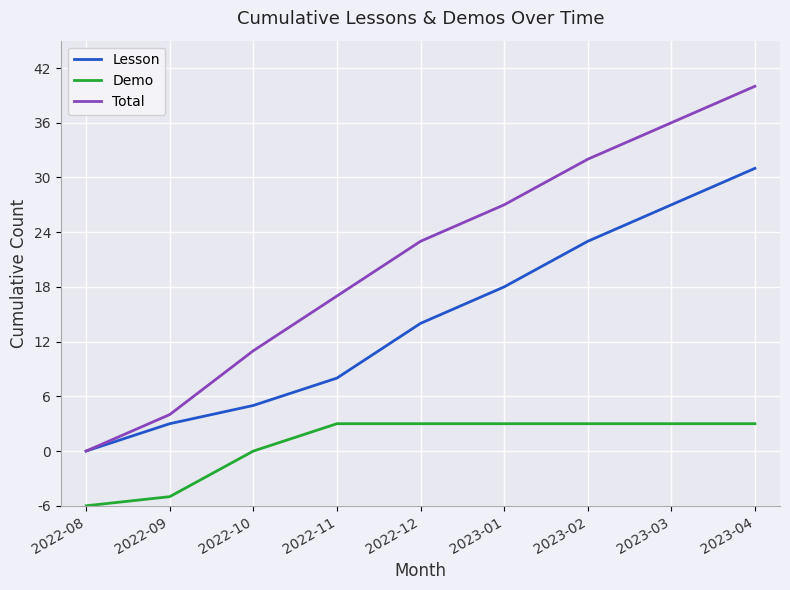

Between 2023-01 and 2023-04, which is larger?

2023-04